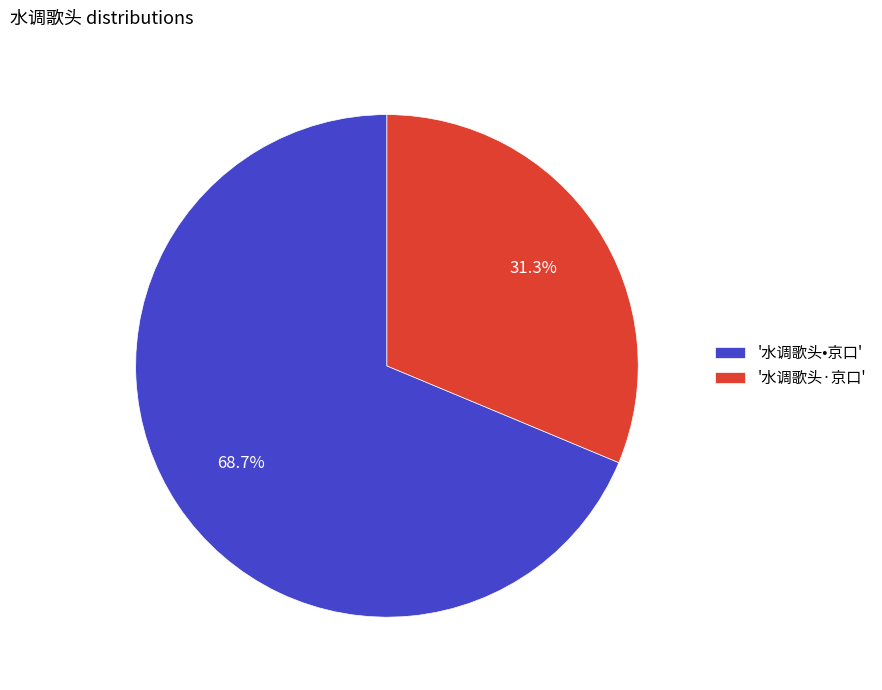

Which slice represents more than half of the pie?

'水调歌头•京口'